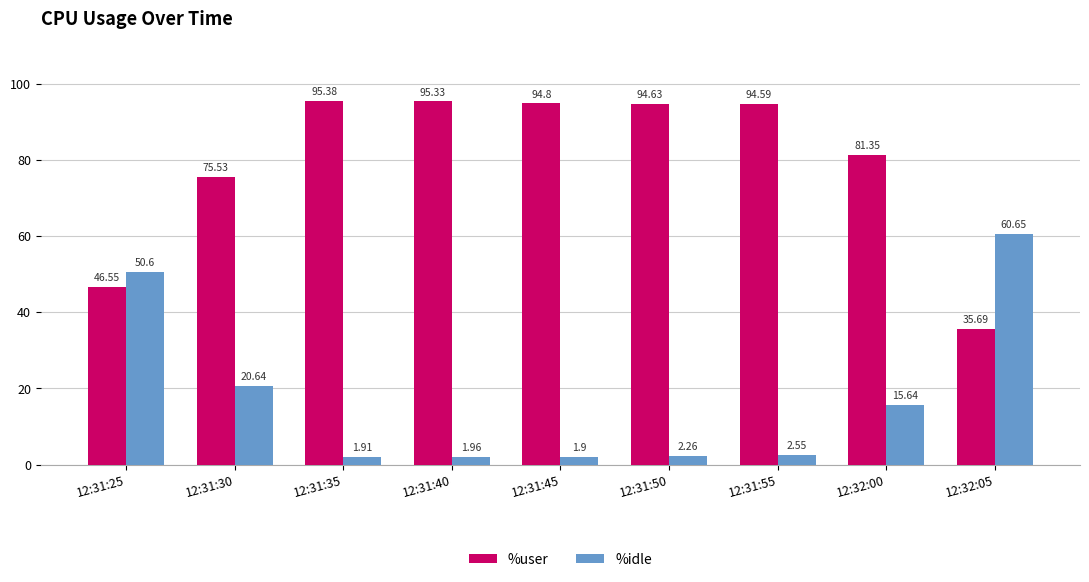

Is the value of %idle at 12:31:30 greater than the value of %user at 12:32:00?

No